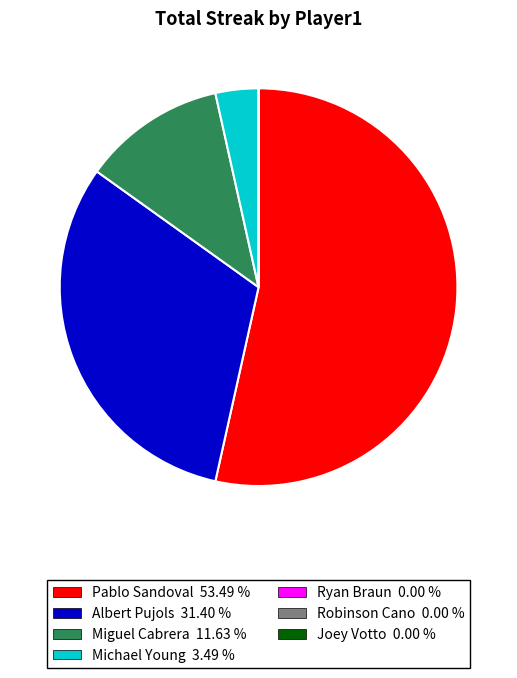

Which category has the biggest portion of the pie?

Pablo Sandoval